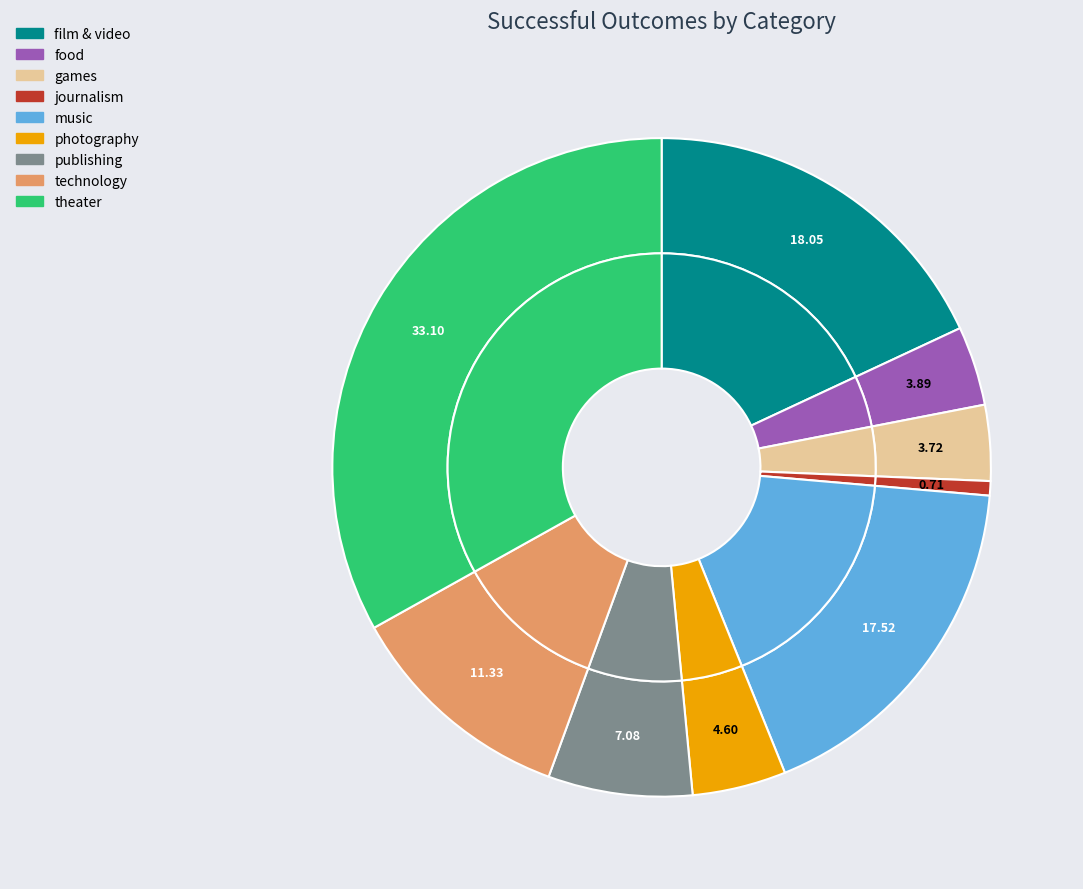

Is there a majority slice in this chart?

No